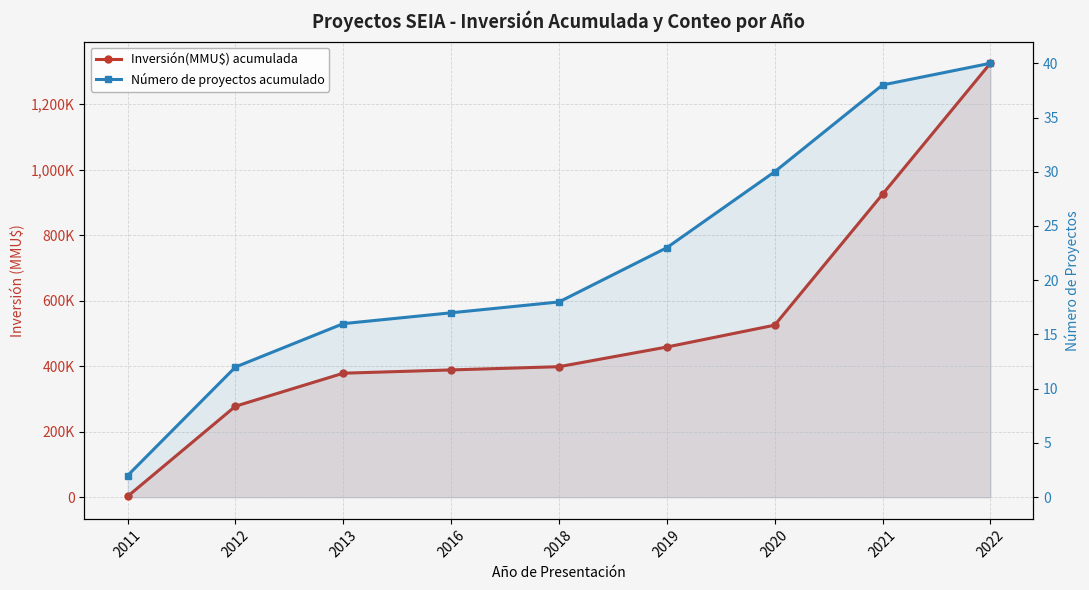

What is the sum of all Número de proyectos acumulado values?

196